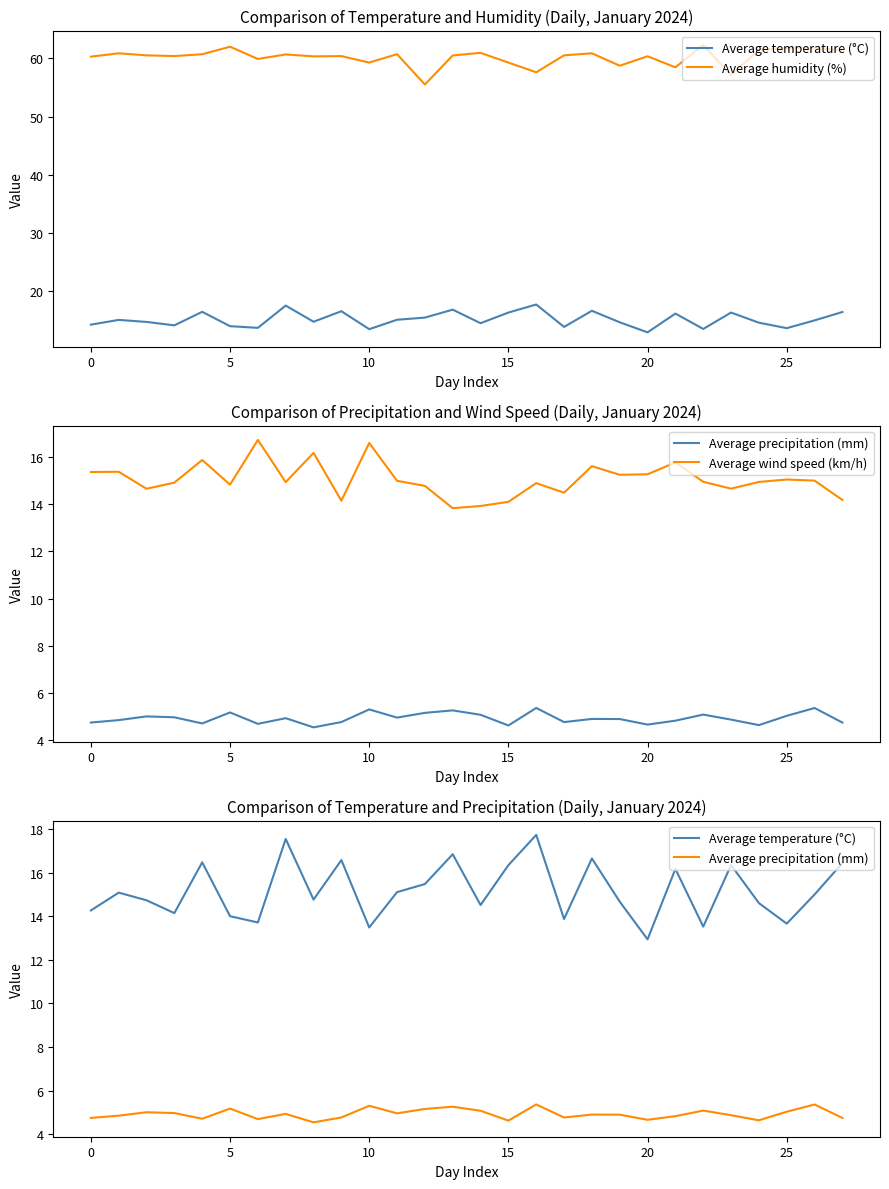

Which label corresponds to the largest value in the chart?

22